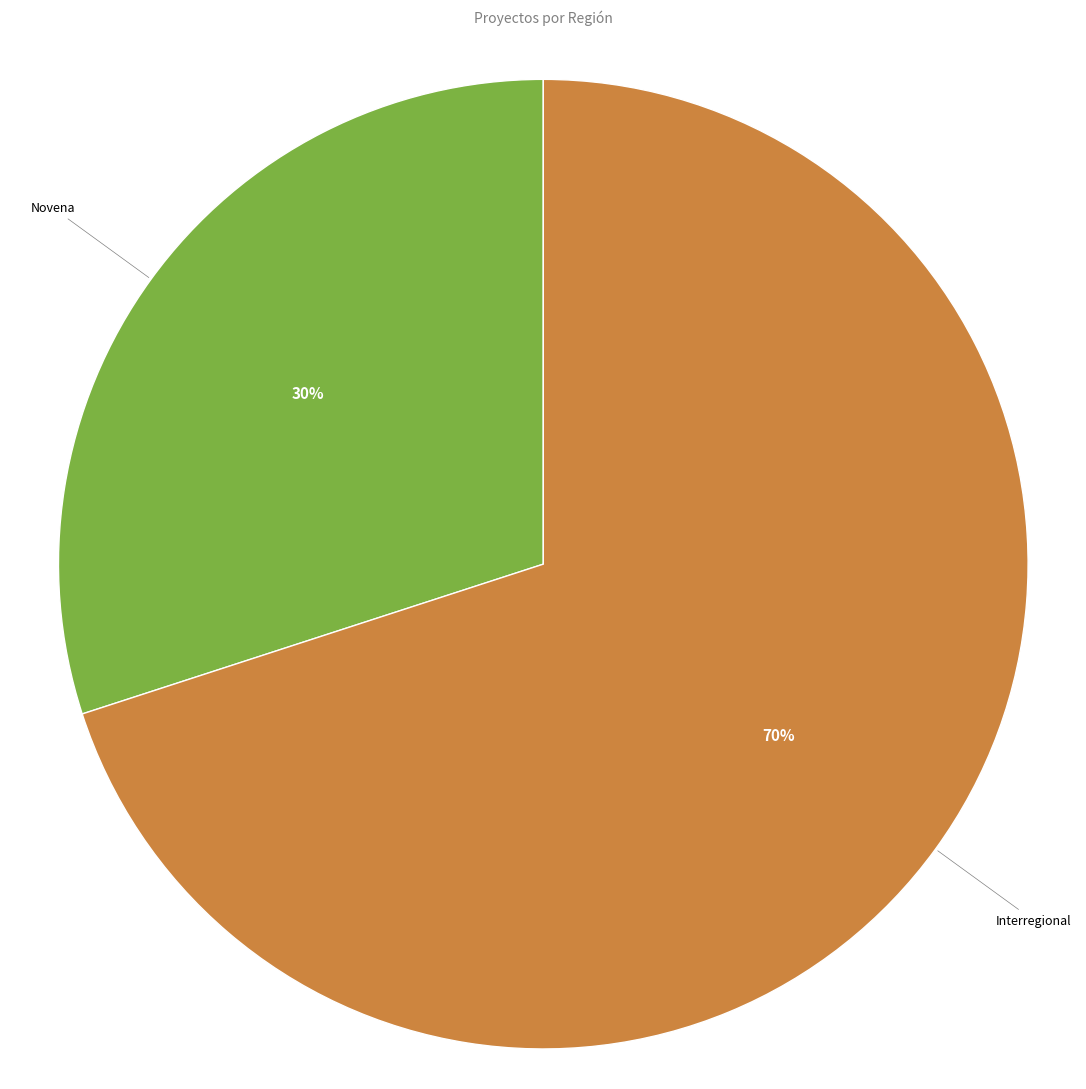

True or false: Interregional accounts for 70% of the total.

True